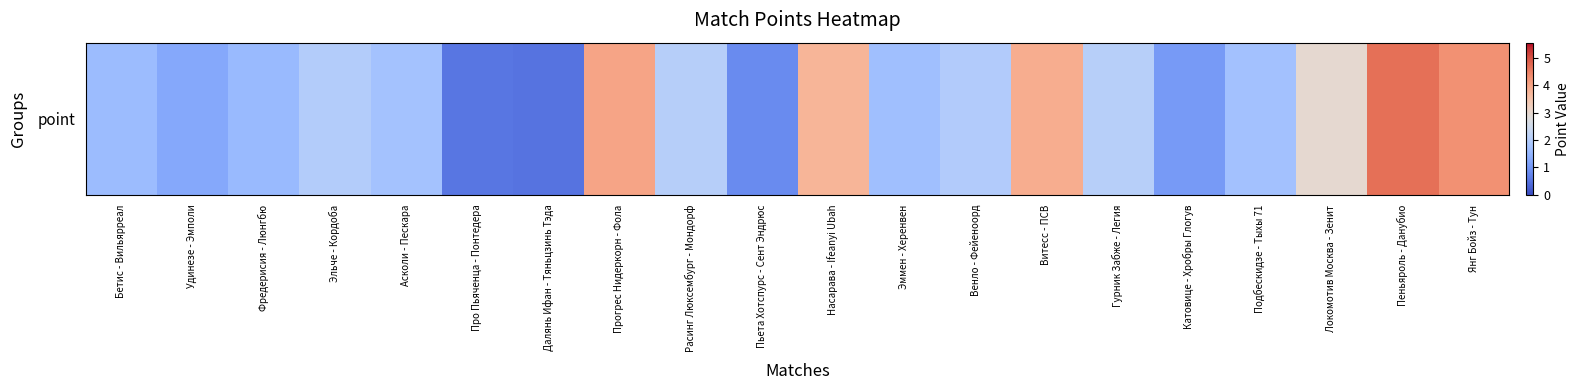

Where does the data first go above 1?

Бетис - Вильярреал